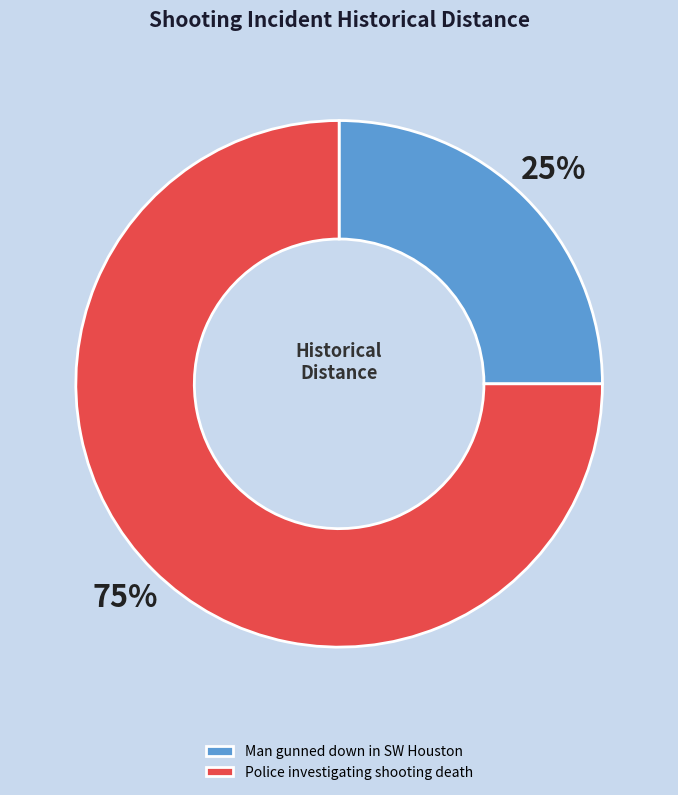

Is the sum of Man gunned down in SW Houston and Police investigating shooting death greater than half?

Yes